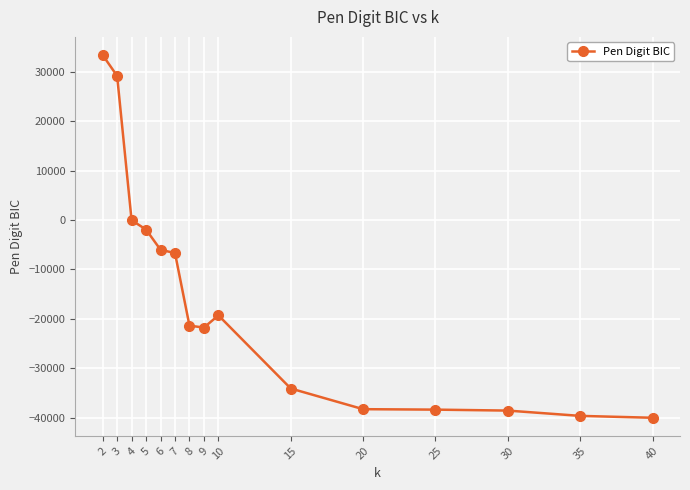

What is the value of the 6th point from the left?

-6678.6